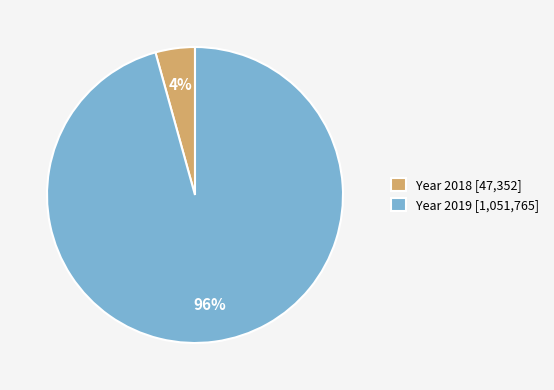

Is it true that Year 2019 [1,051,765] is 91% of the pie?

False